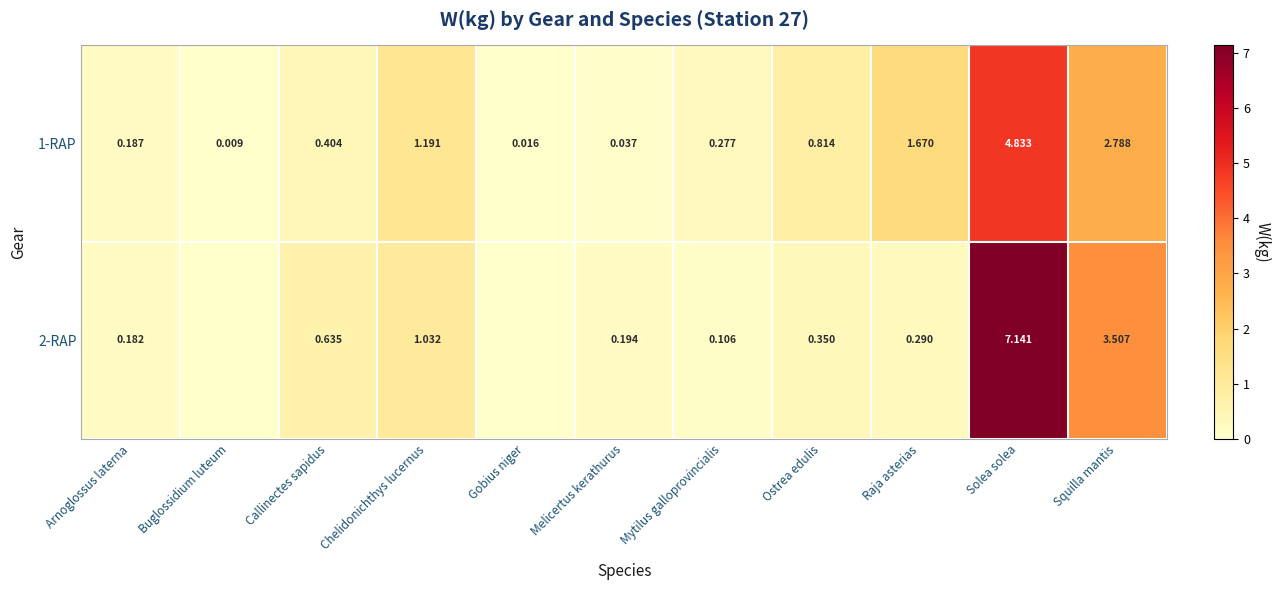

Is the value of 1-RAP at Solea solea greater than the value of 2-RAP at Squilla mantis?

Yes